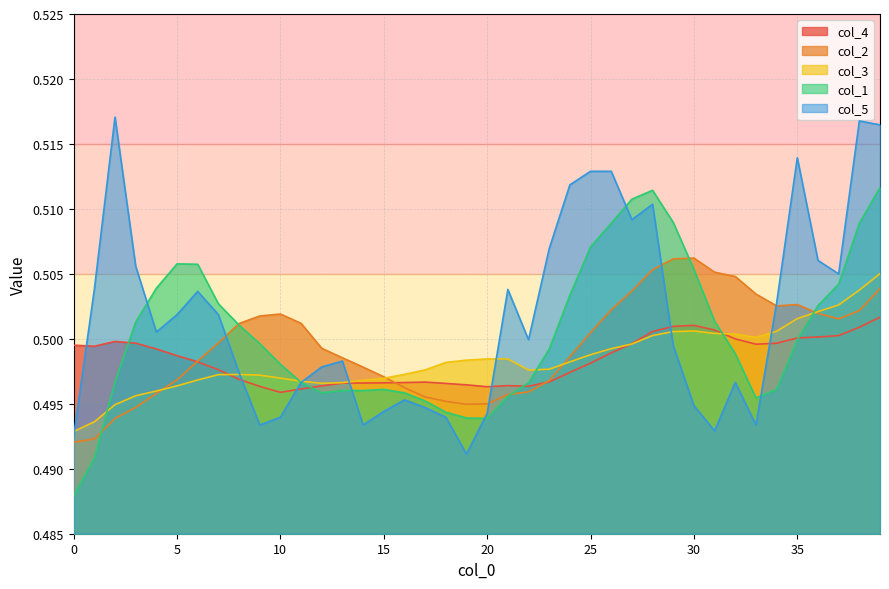

Rank the series by their maximum value, from lowest to highest.

col_4, col_3, col_2, col_1, col_5